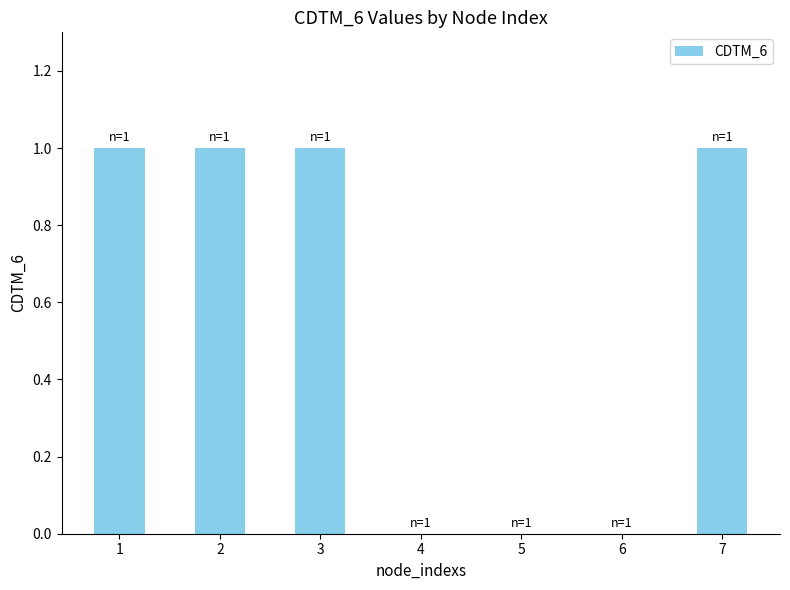

What is the sum of all values?

4